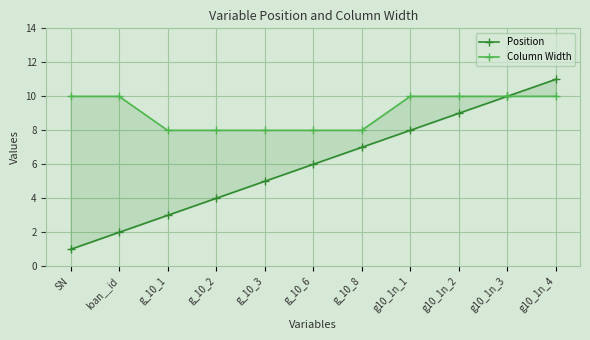

True or false: Position has a value of 11 at g10_1n_4.

True